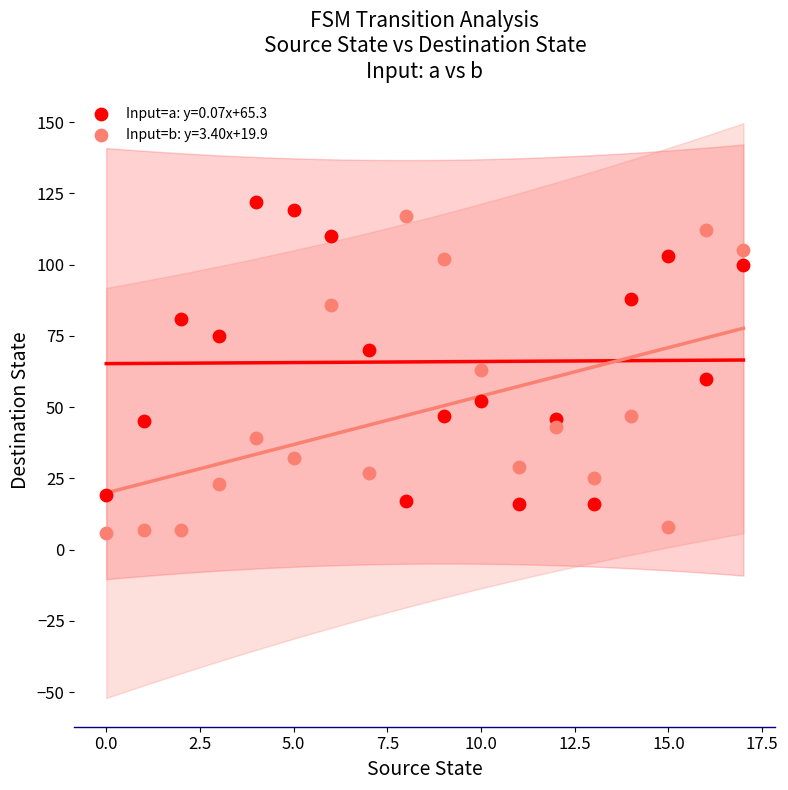

Which series reaches the minimum Y coordinate?

Input=b: y=3.40x+19.9